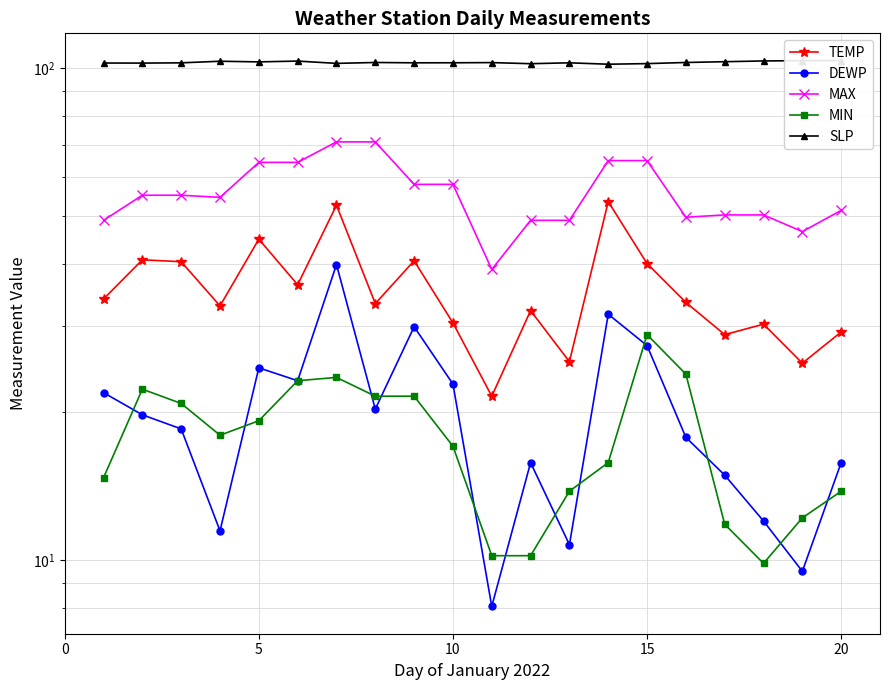

The value of DEWP at 15 is 11.6. True or false?

False